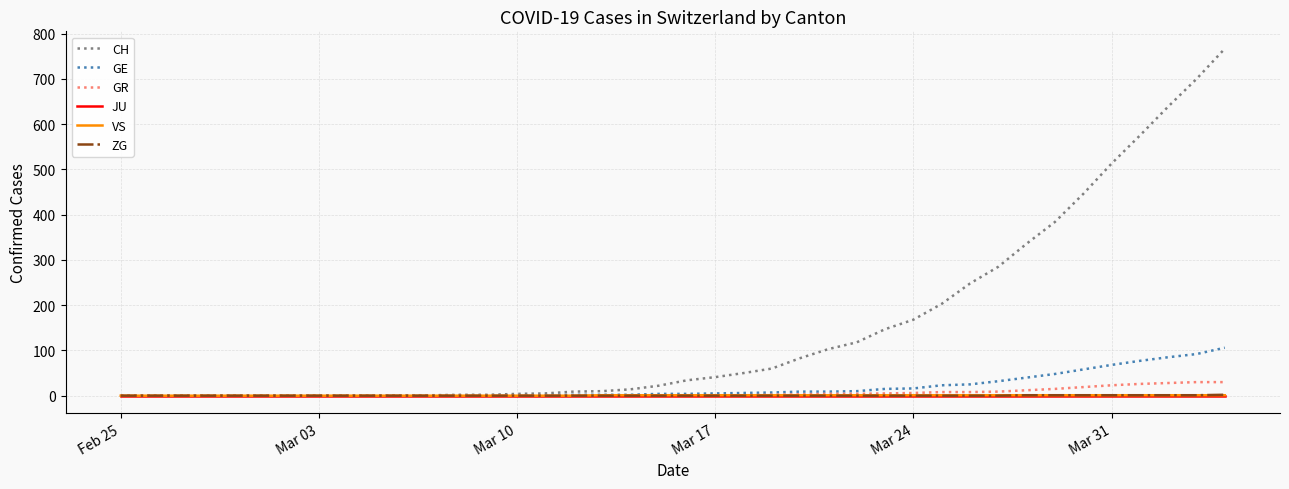

What is the sum of all CH values?

5970